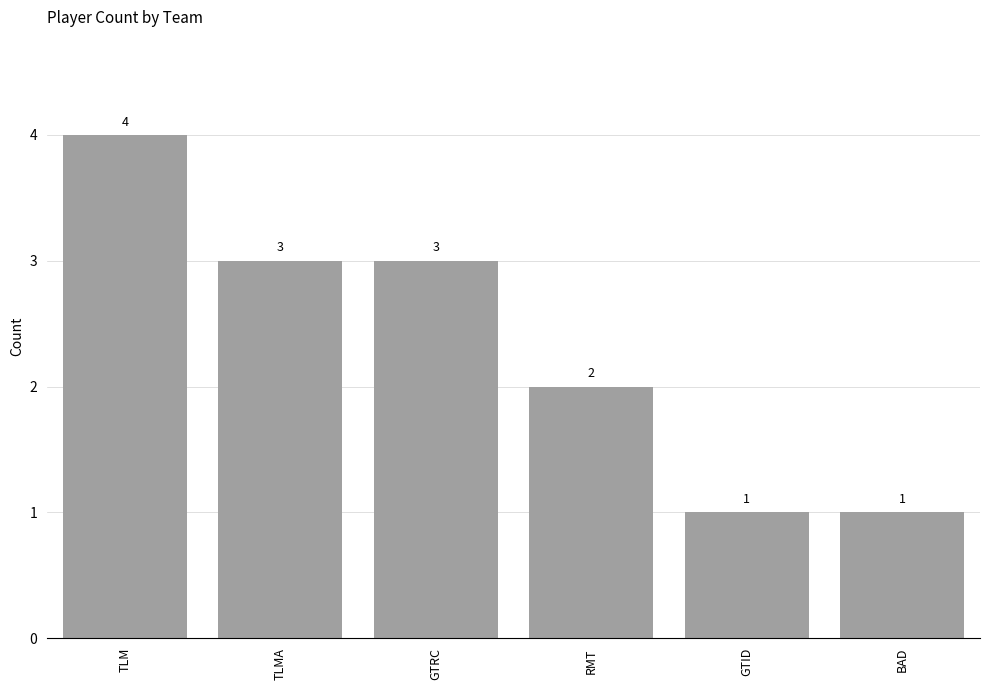

Reading left to right, transcribe all the data shown in this chart.

TLM=4	TLMA=3	GTRC=3	RMT=2	GTID=1	BAD=1